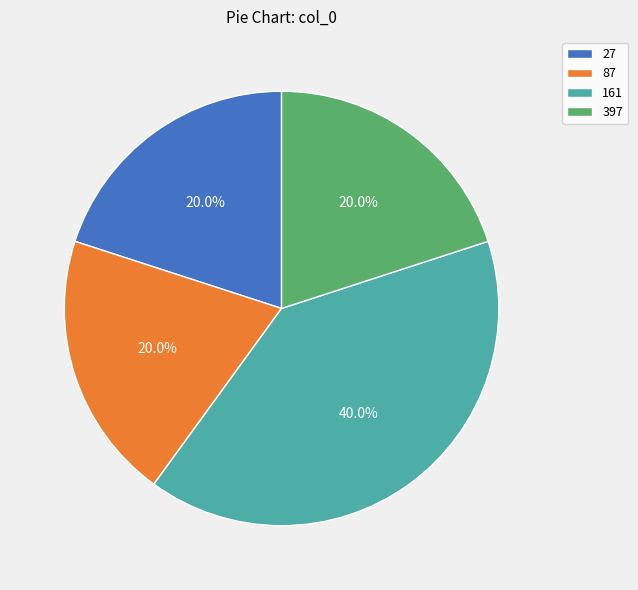

Is there any slice that represents more than half of the pie?

No